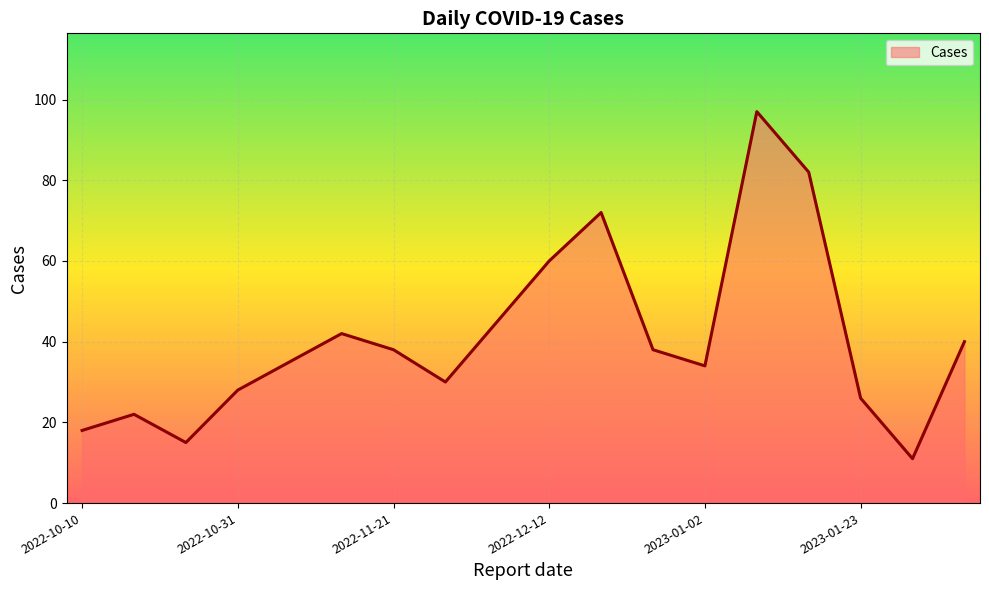

What is the difference between the maximum and minimum values?

86